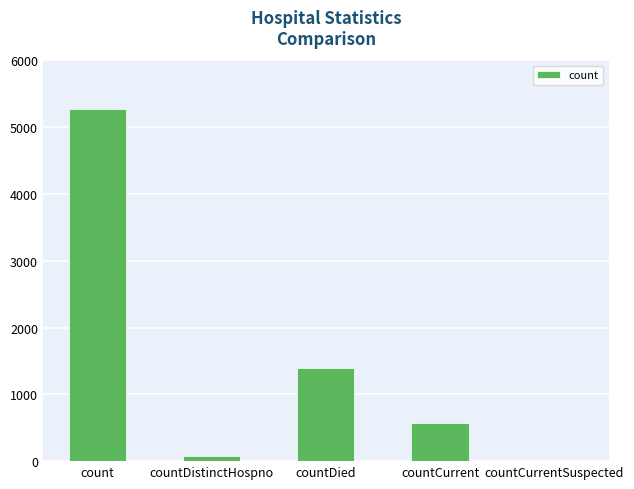

Between countDied and countCurrentSuspected, which is larger?

countDied